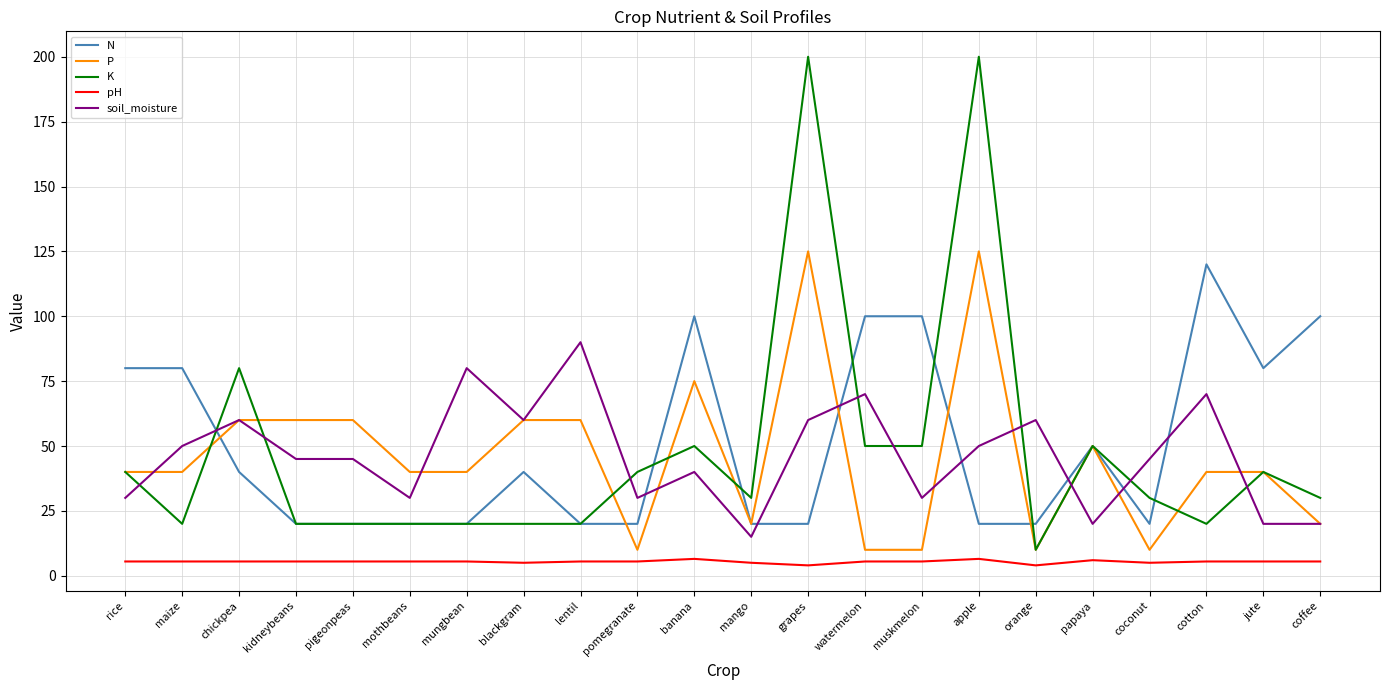

The value of K at mango is 30.0. True or false?

True